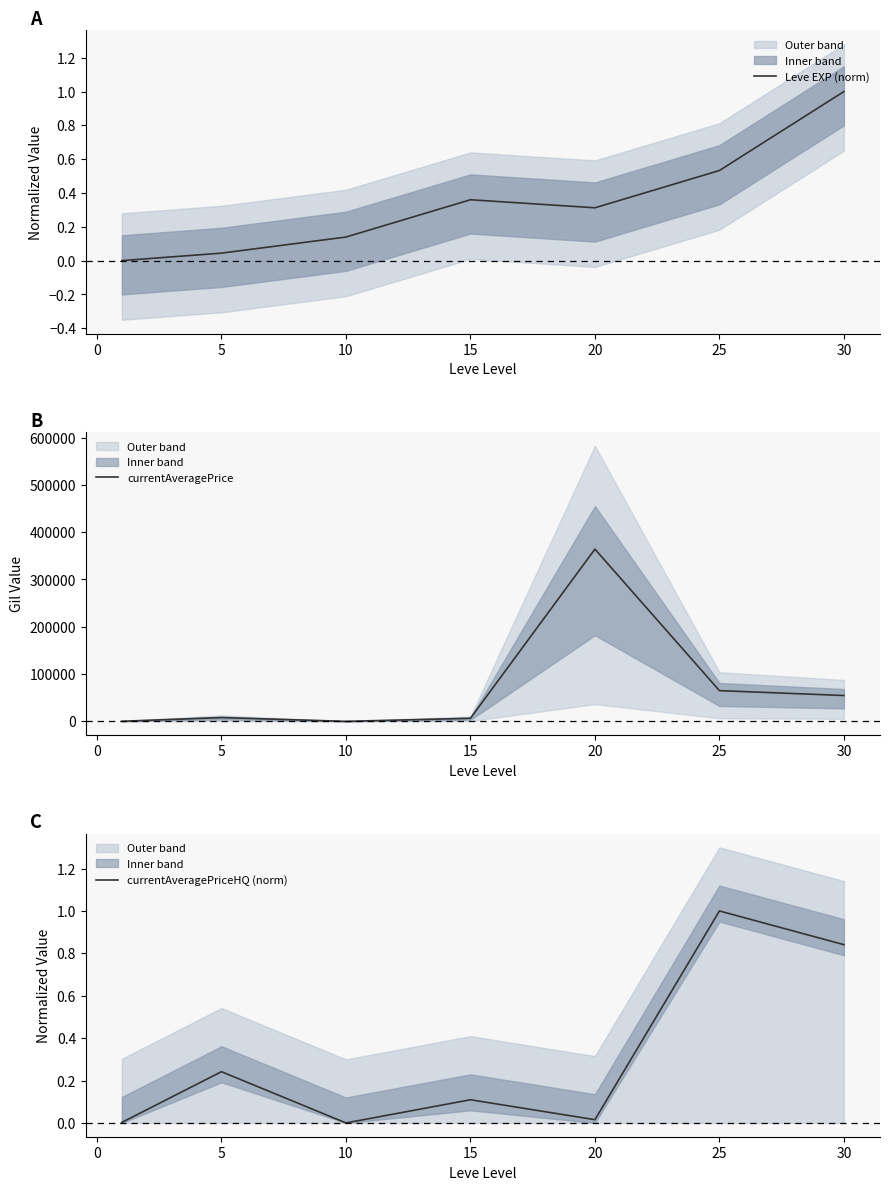

What is the sum of the currentAveragePrice values at 5 and 15?

14476.9